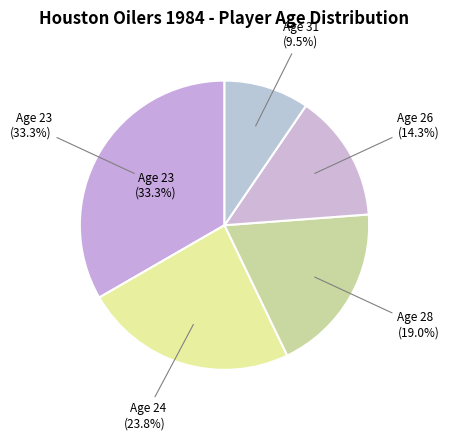

How many segments does this pie chart have?

5